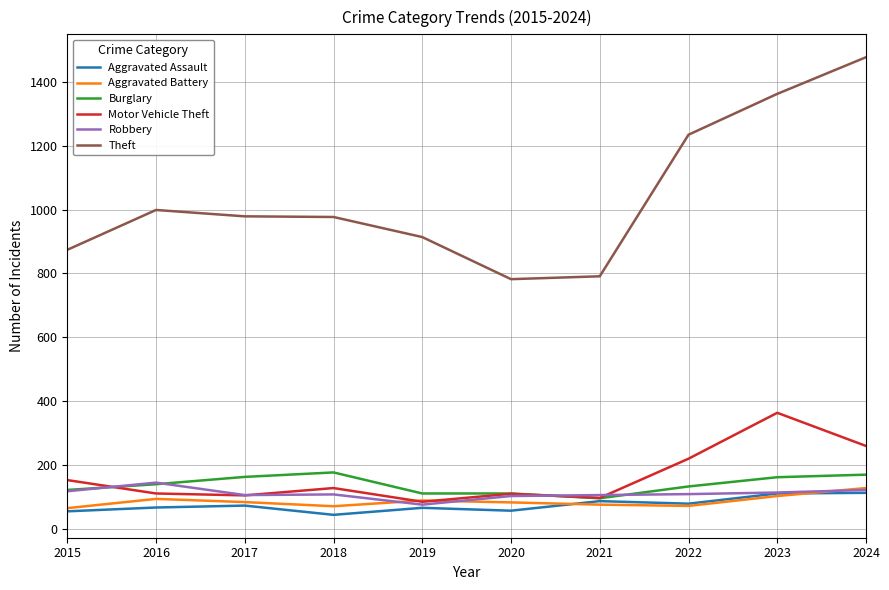

Is it true that Burglary equals 169 at 2024?

True